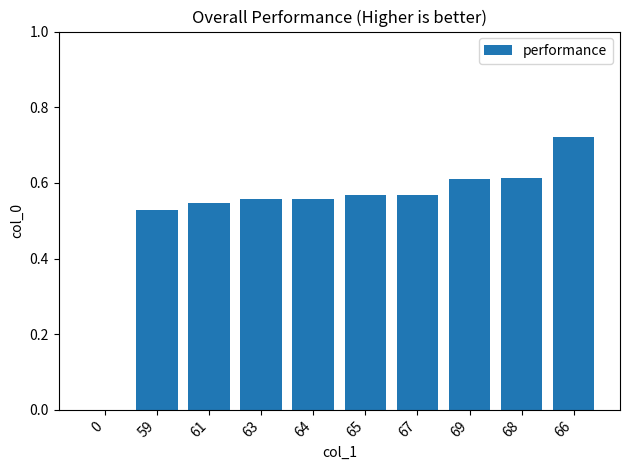

Which label corresponds to the largest value in the chart?

66